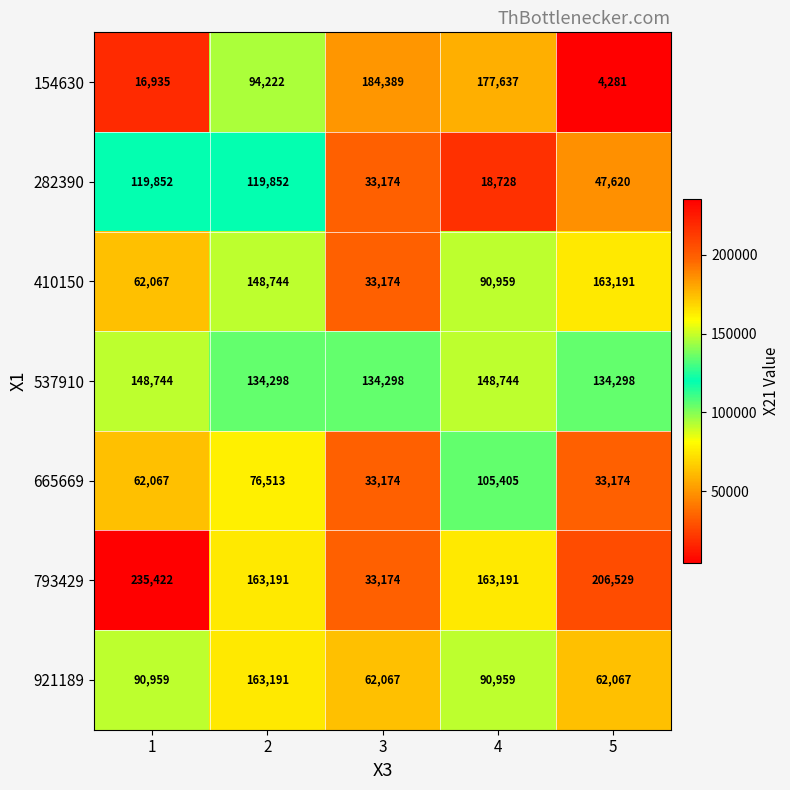

What is the approximate value of 793429 at 1, to the nearest 50?

235400